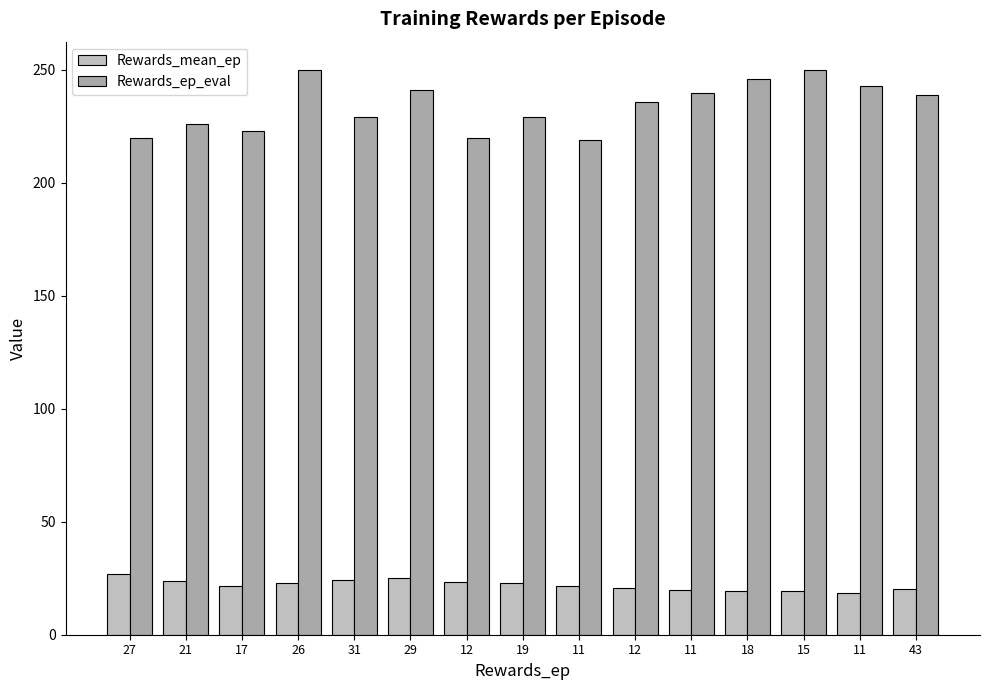

At which label does Rewards_ep_eval reach its peak?

26